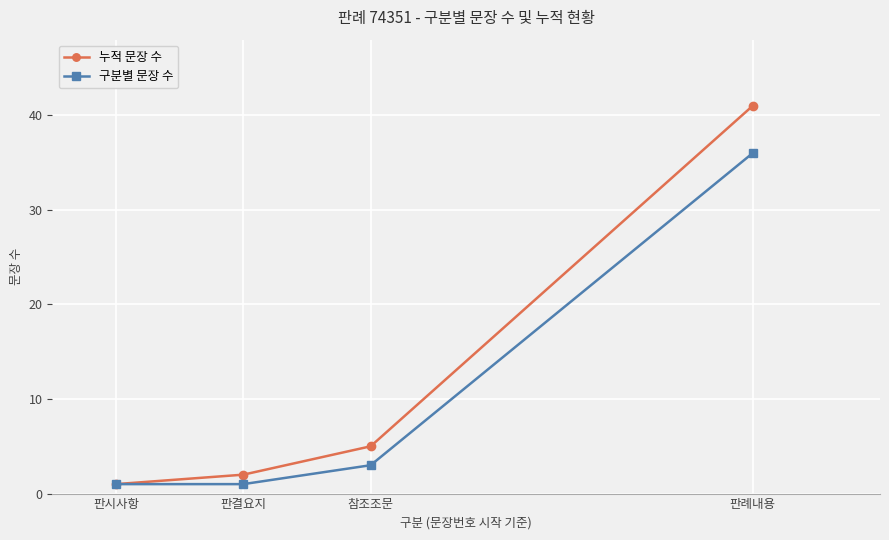

What is the minimum value for 누적 문장 수?

1